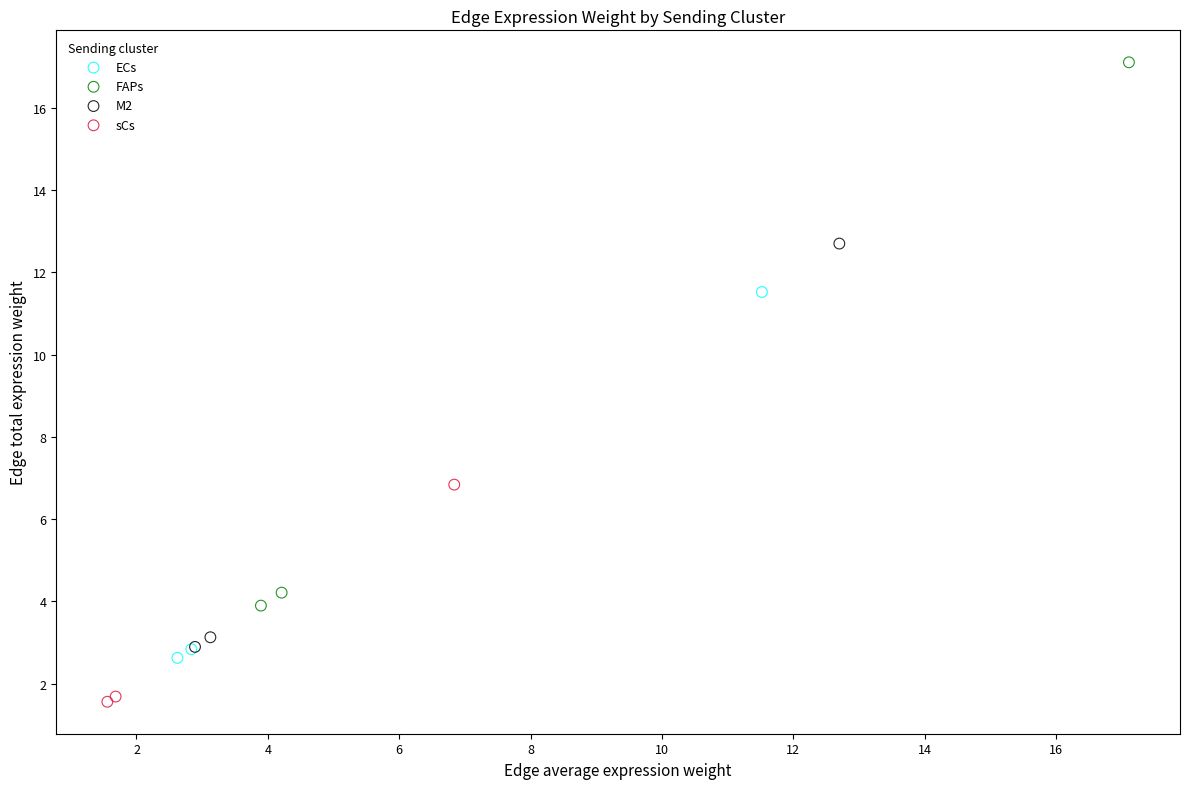

What are all the series names shown in the legend?

ECs, FAPs, M2, sCs